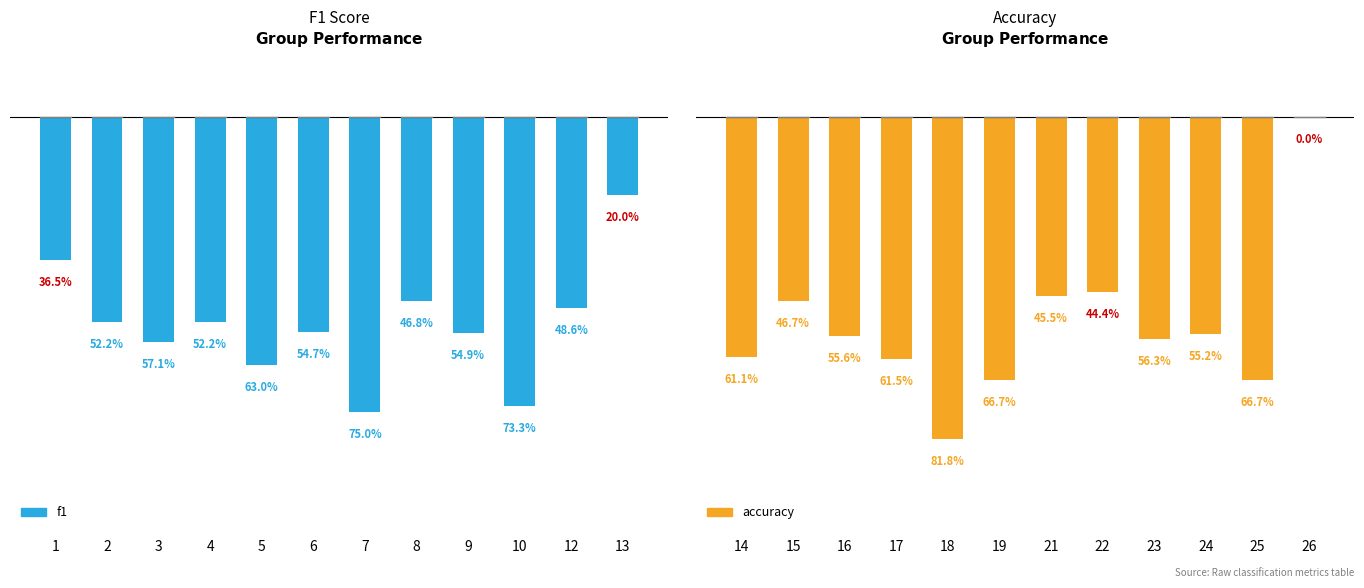

Where is f1 nearest to the value 0?

13